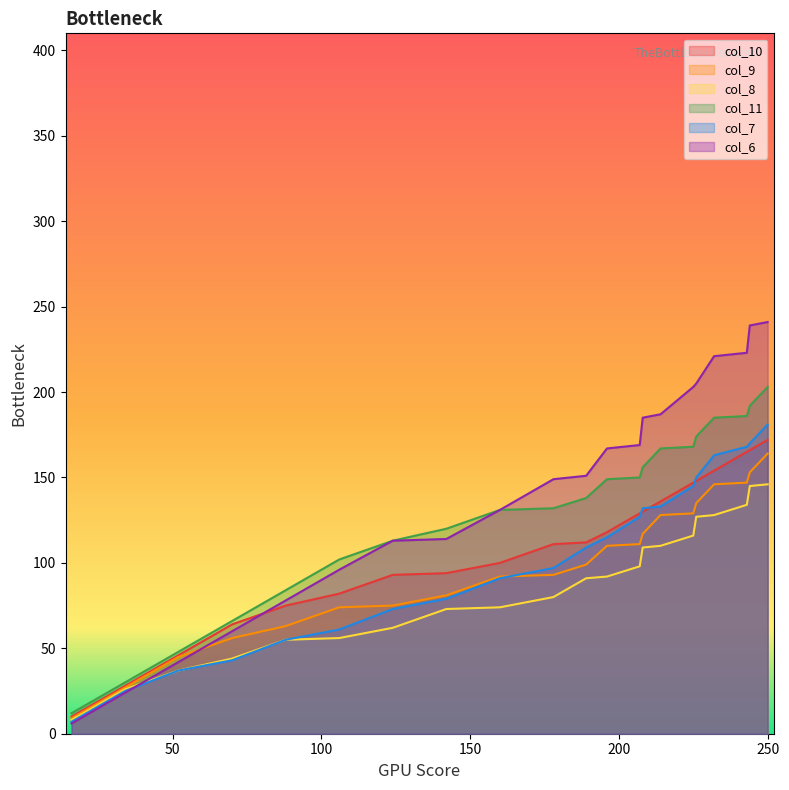

How many data points in col_9 are less than 109?

10